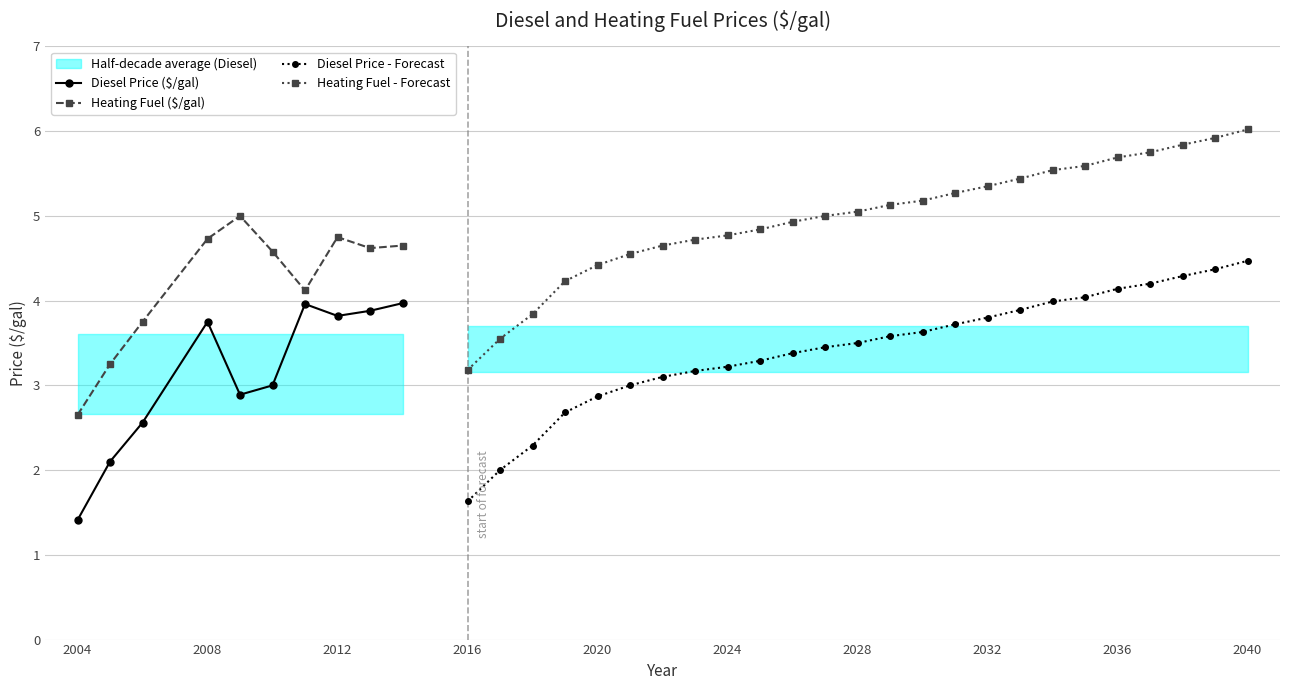

At which label does Heating Fuel ($/gal) reach its minimum?

2004